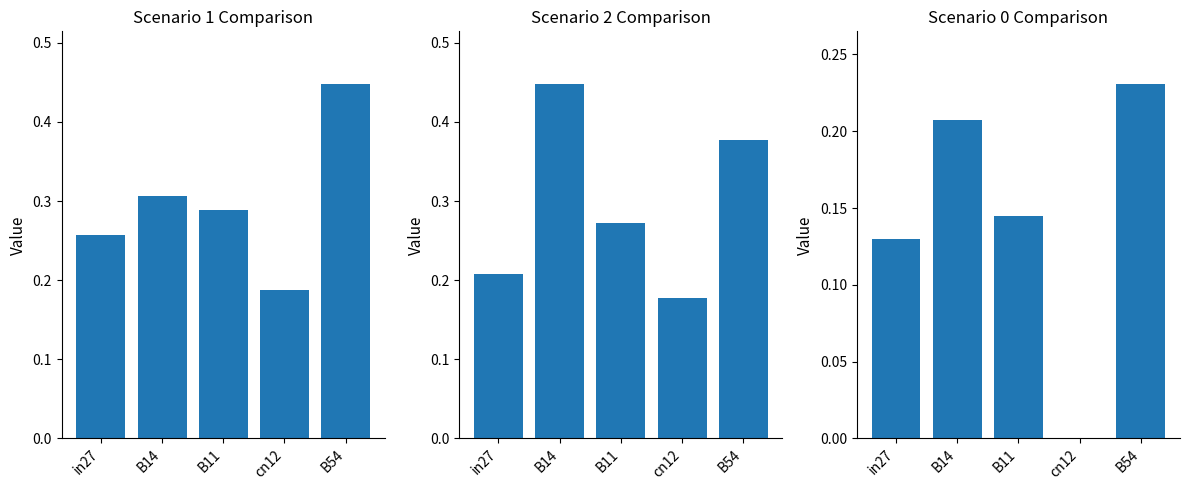

At which category does the chart reach its peak across all series?

B54